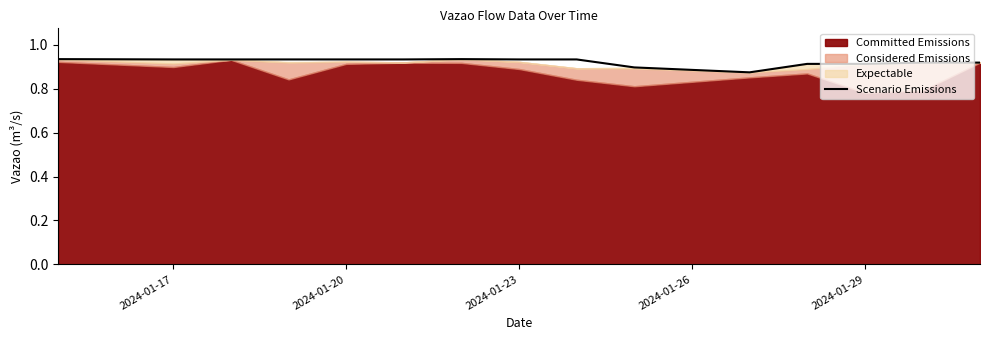

The value at 2024-01-20 is 0.5. True or false?

False